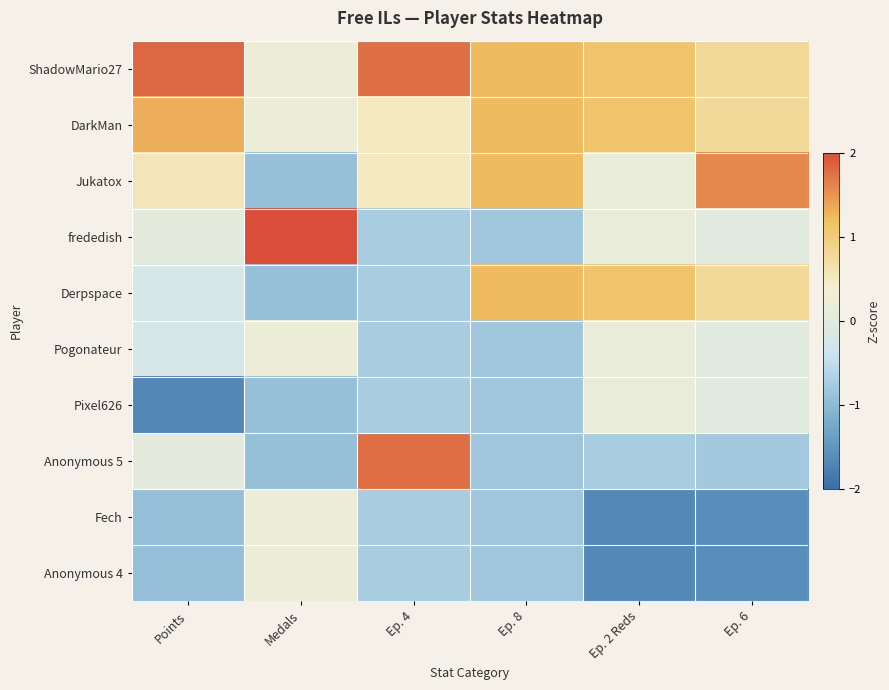

Rank the series by their maximum value, from highest to lowest.

frededish, ShadowMario27, Anonymous 5, Jukatox, DarkMan, Derpspace, Pogonateur, Fech, Anonymous 4, Pixel626